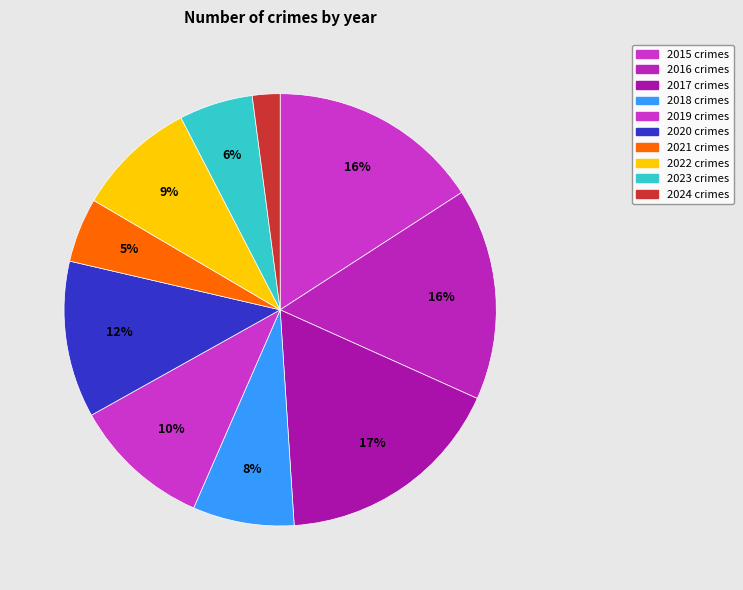

Count the number of slices in the pie.

10